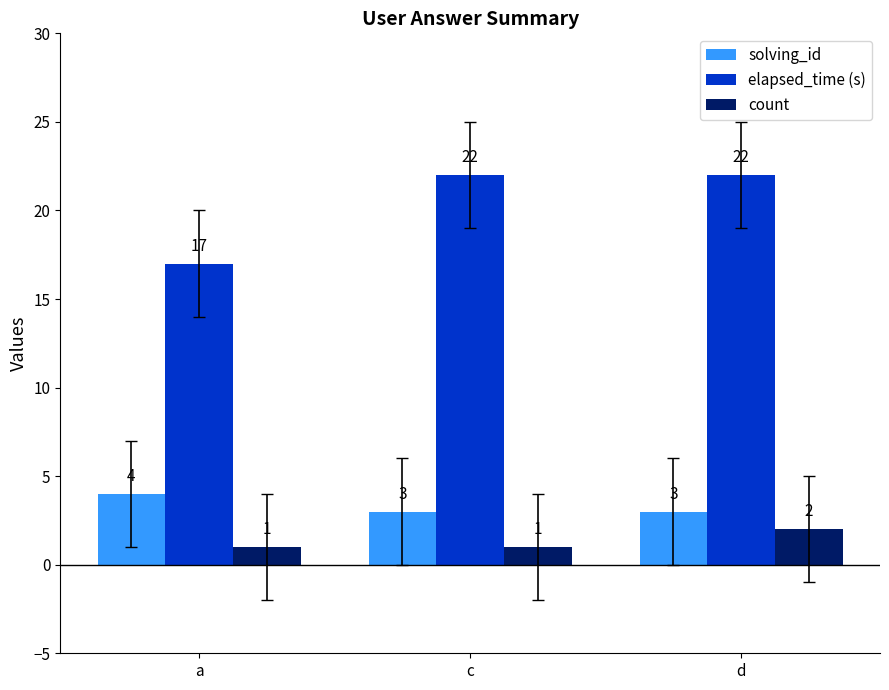

What is the label of the 2nd bar from the right?

c